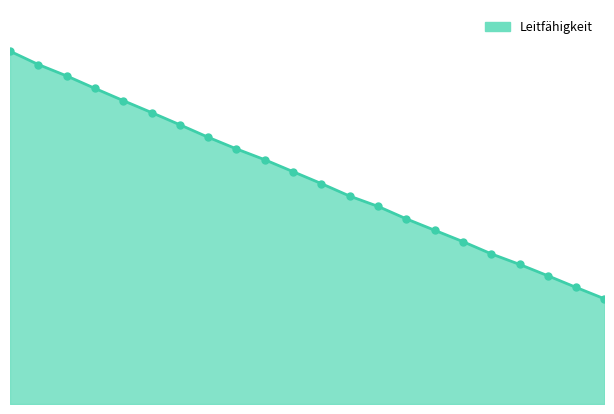

What is the change in value from 46 to 34?

-5.1